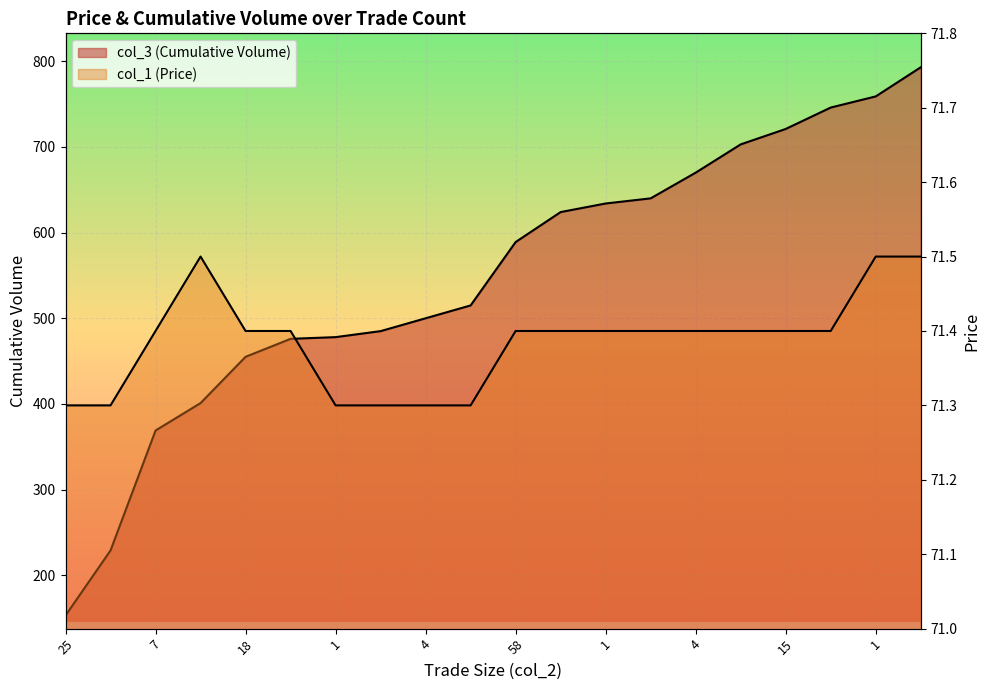

Which has a higher value, 2 or 1?

1